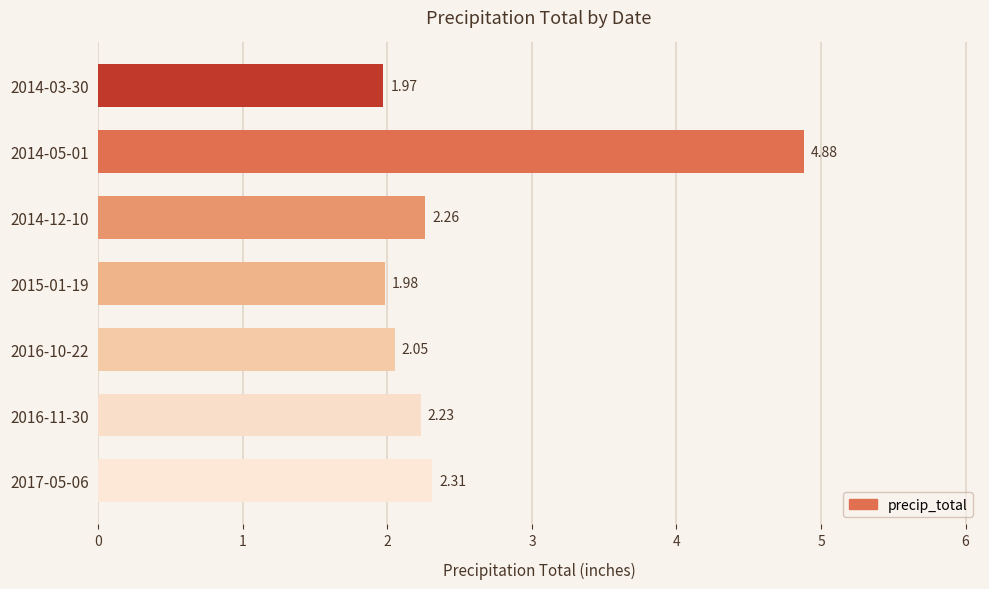

Rank the categories by value from highest to lowest.

2014-05-01, 2017-05-06, 2014-12-10, 2016-11-30, 2016-10-22, 2015-01-19, 2014-03-30